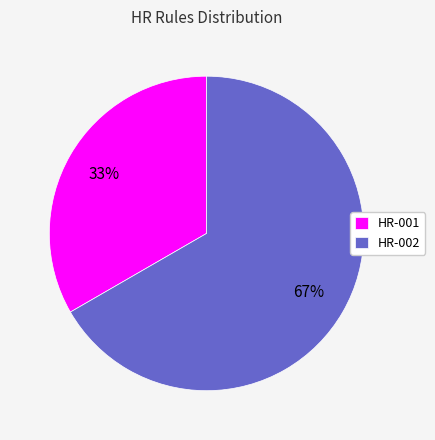

How many slices are in this pie chart?

2